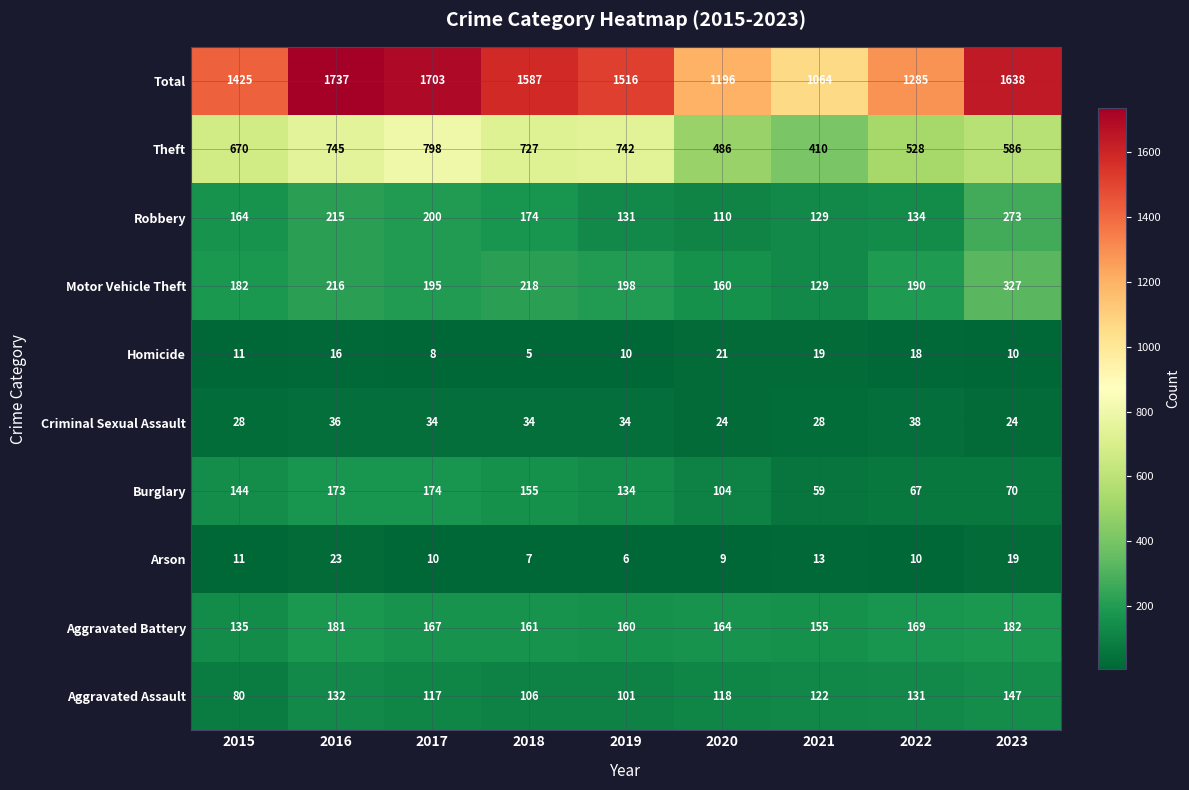

At which label is Motor Vehicle Theft closest to 228?

2018